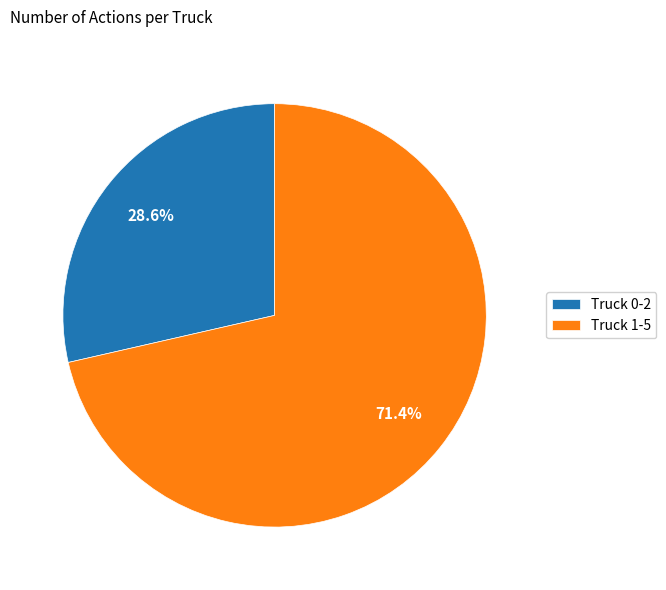

Is it true that Truck 1 is 80% of the pie?

False